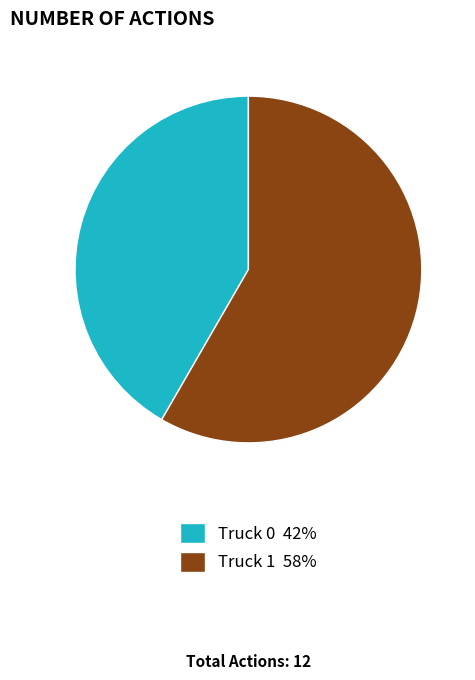

Does Truck 0 42% represent more than half of the total?

No